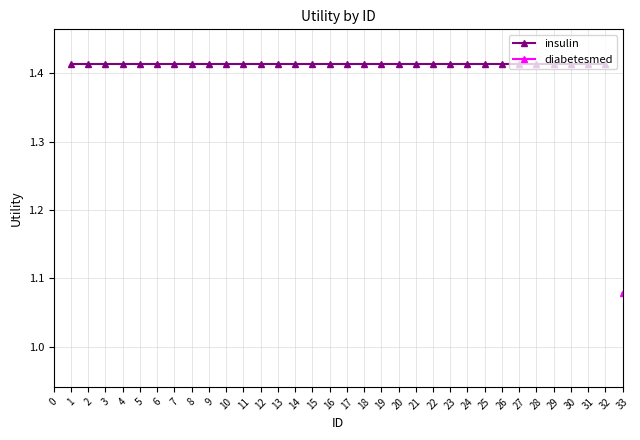

True or false: the data has more than 2 interior local peaks.

False